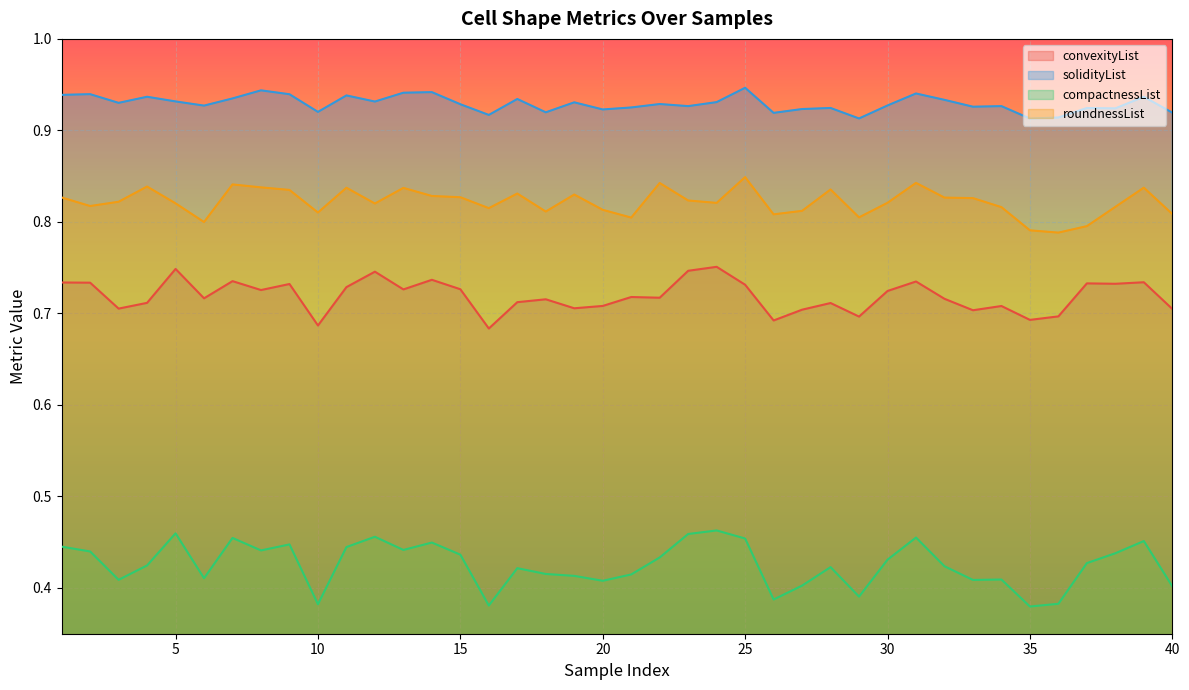

True or false: solidityList and convexityList cross at least once.

False